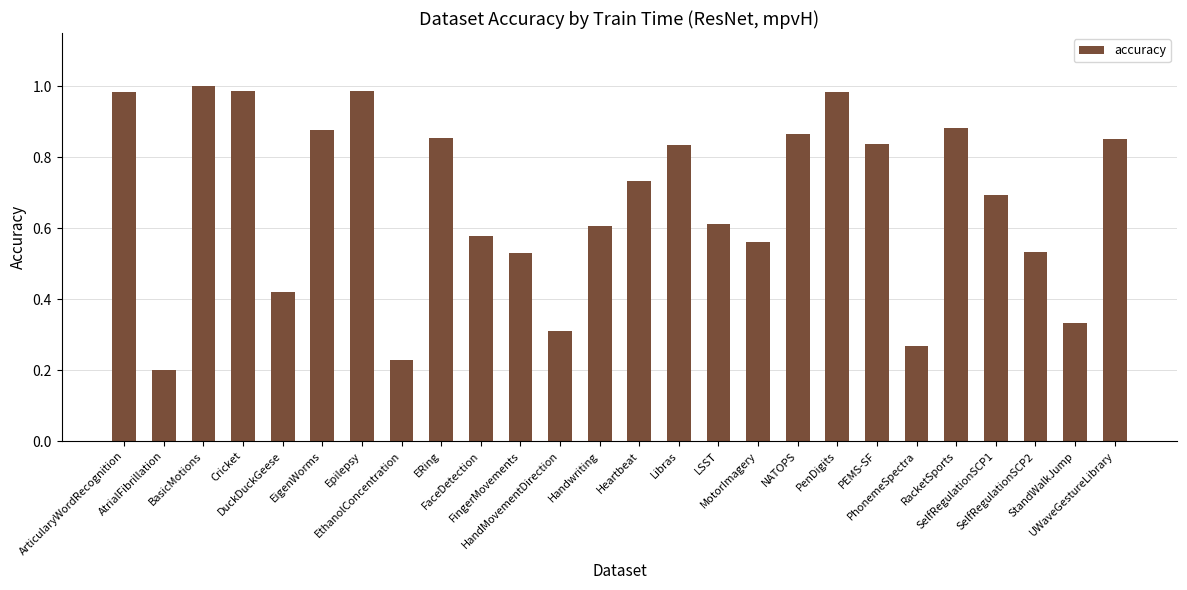

How many series are shown in this chart?

1